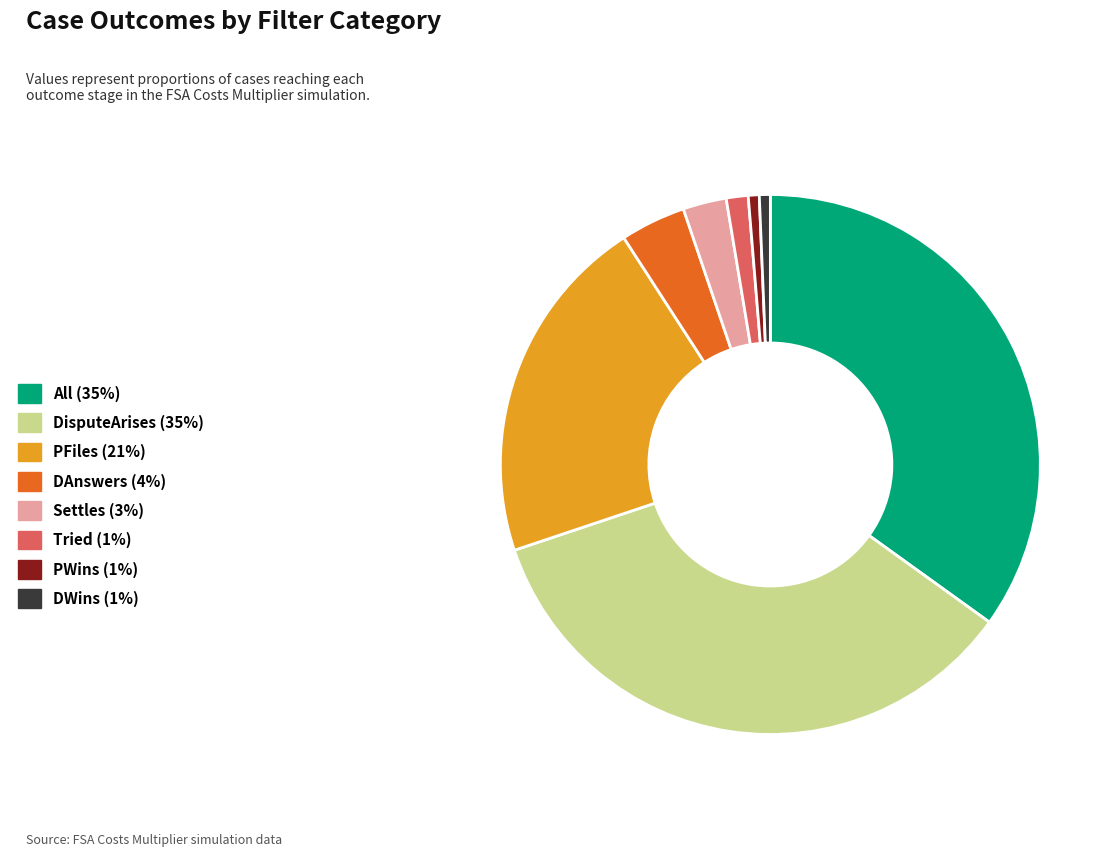

Do Tried (1%) and DWins (1%) together represent more than half of the pie?

No